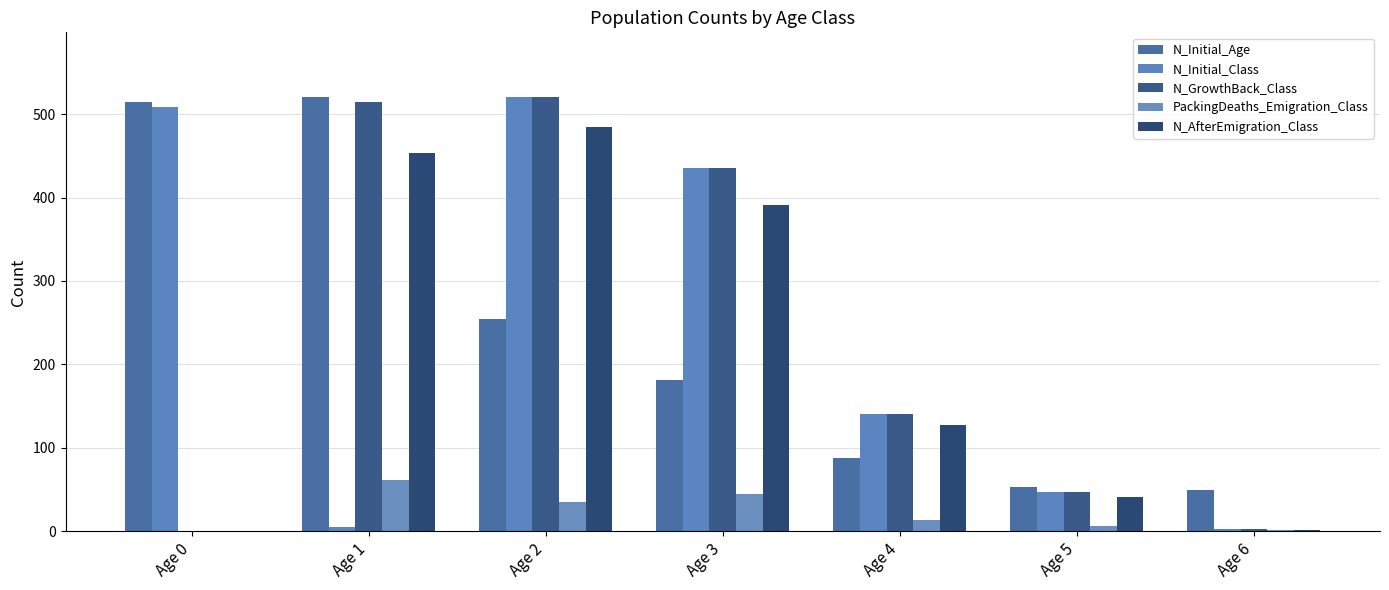

How many distinct data groups are displayed?

5